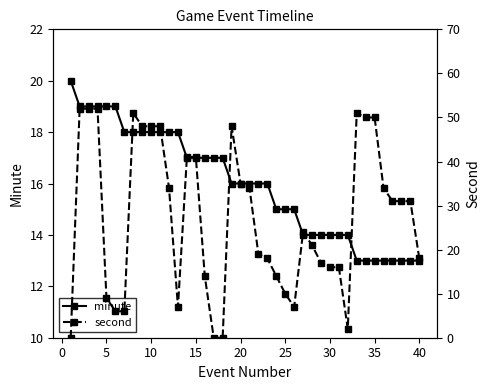

At how many categories does at least one series exceed 19?

23